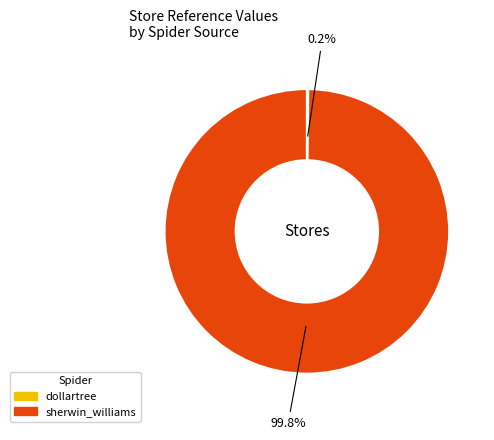

Is there a majority slice in this chart?

Yes